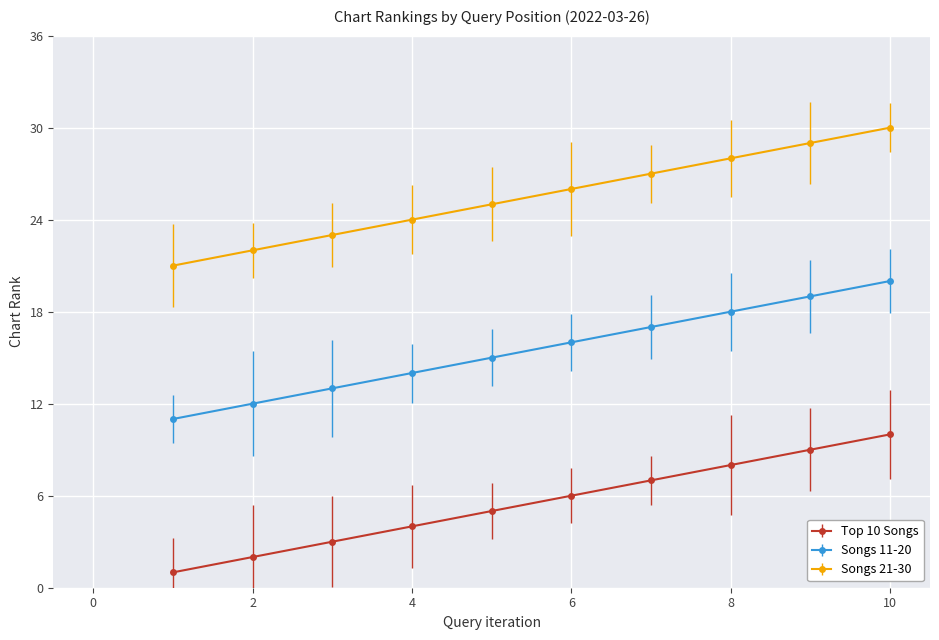

True or false: Songs 21-30 and Top 10 Songs cross at least once.

False